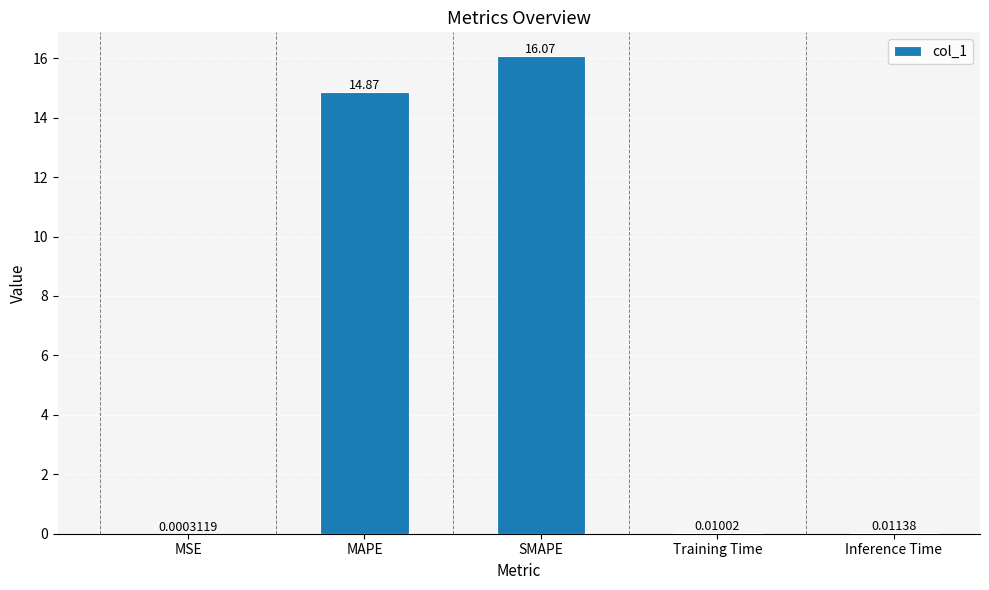

Which has a higher value, Training Time or MAPE?

MAPE